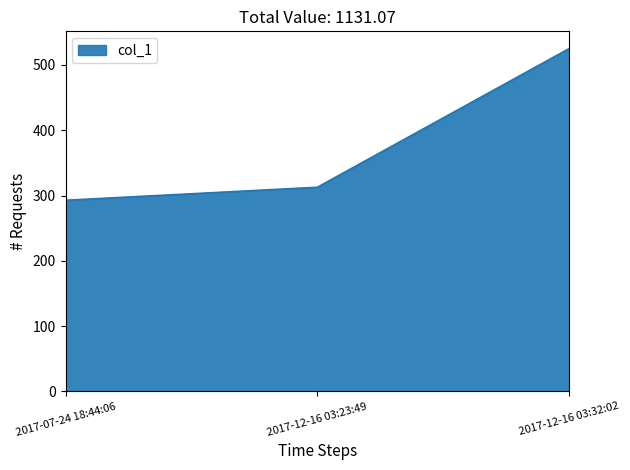

How many values are below 312?

1